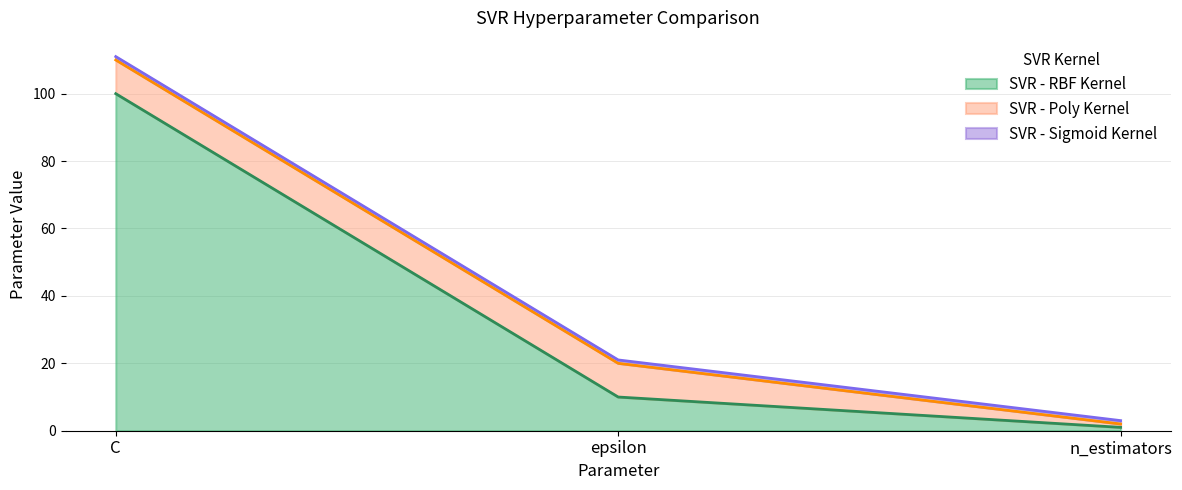

True or false: SVR - RBF Kernel has a value of 1 at n_estimators.

True